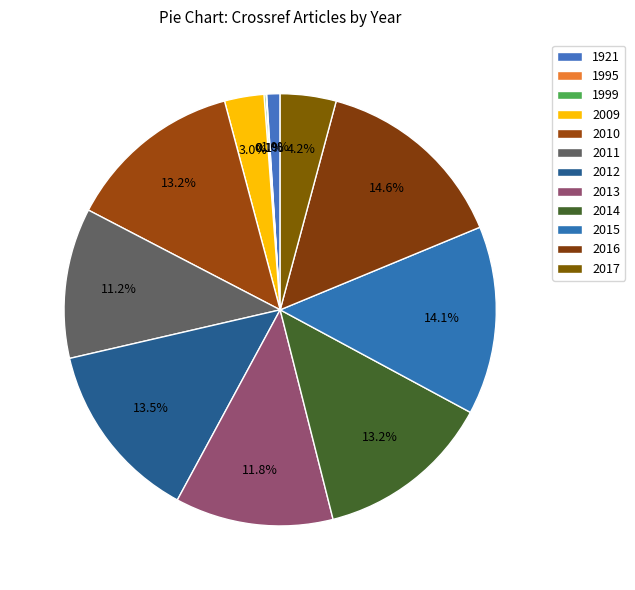

Is there a majority slice in this chart?

No